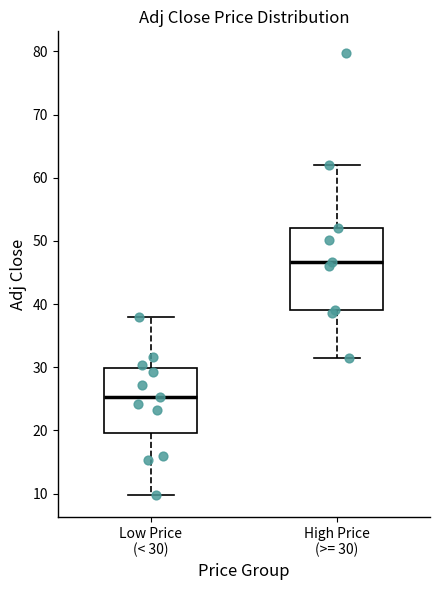

Reading left to right, transcribe this box plot: for each box, give where its median line is, the range the box spans, and where its two whiskers end, as read against the y-axis. The values are not printed on the chart, so give them approximately, as read against the axis.

Low Price (< 30): median 25, box 20 to 30, whiskers 10 to 38
High Price (>= 30): median 47, box 39 to 52, whiskers 32 to 62